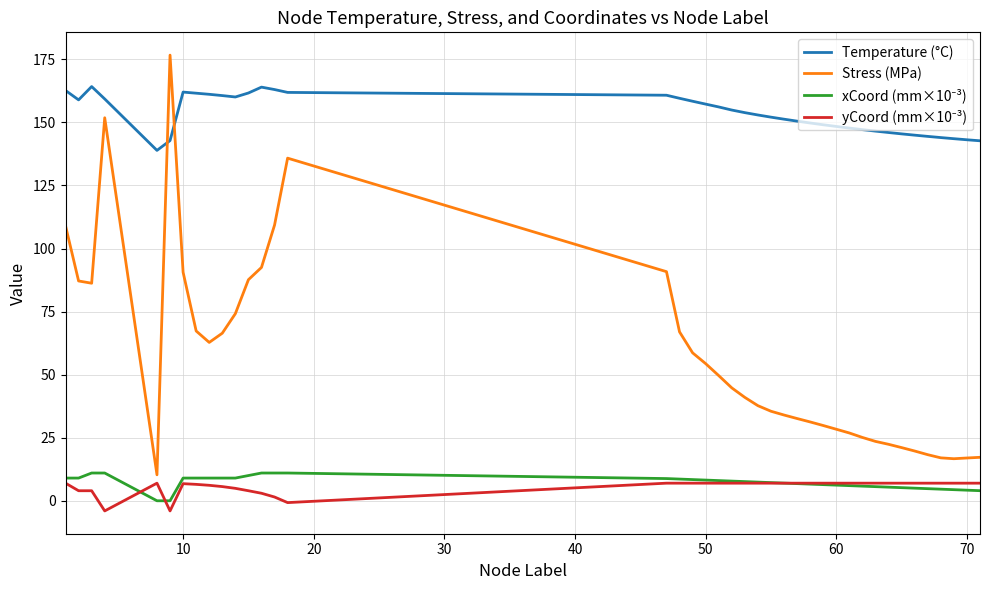

Which series has the largest range (max minus min)?

Stress (MPa)